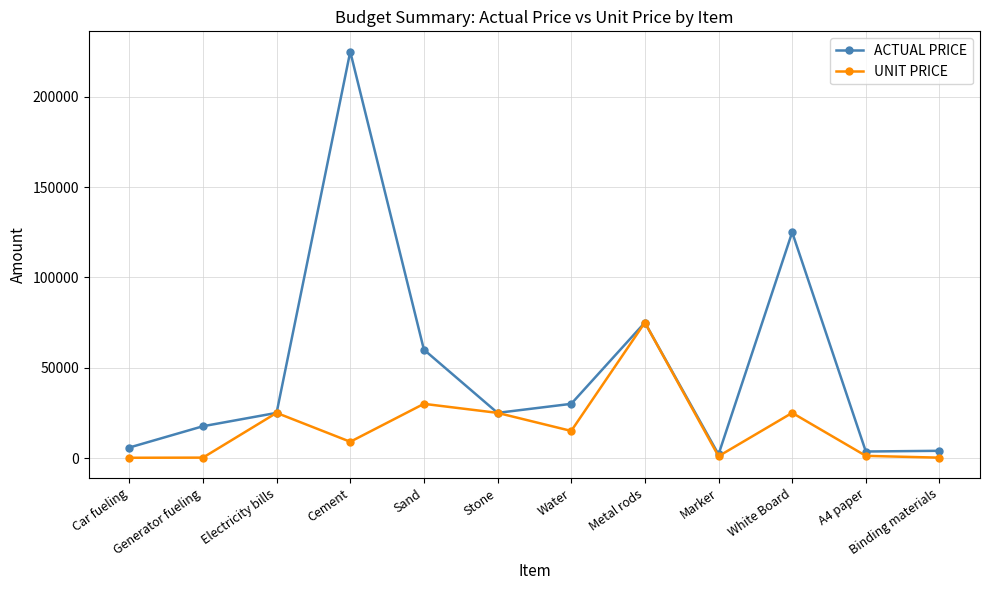

What is the total value across all series at Binding materials?

4200